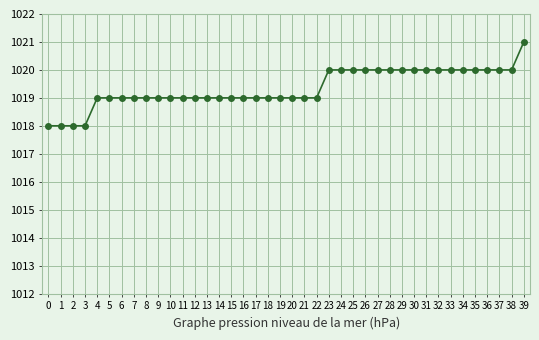

Is it true that the value at 39 is 1622?

False